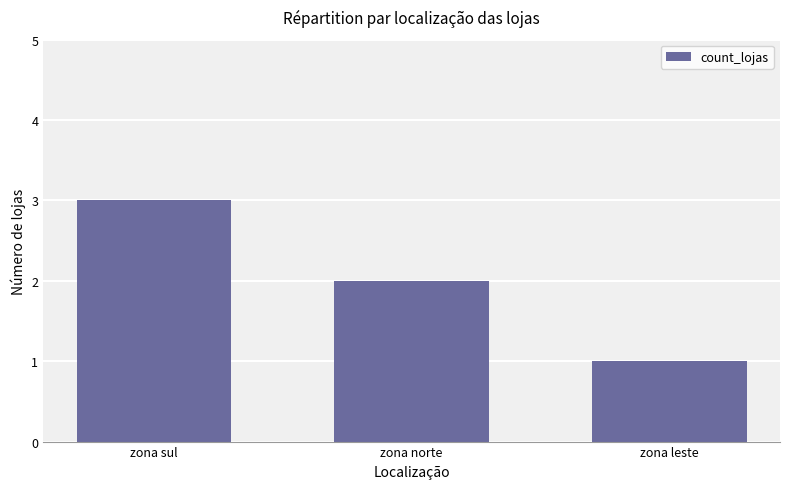

Reading left to right, extract all data points from this chart.

zona sul=3	zona norte=2	zona leste=1